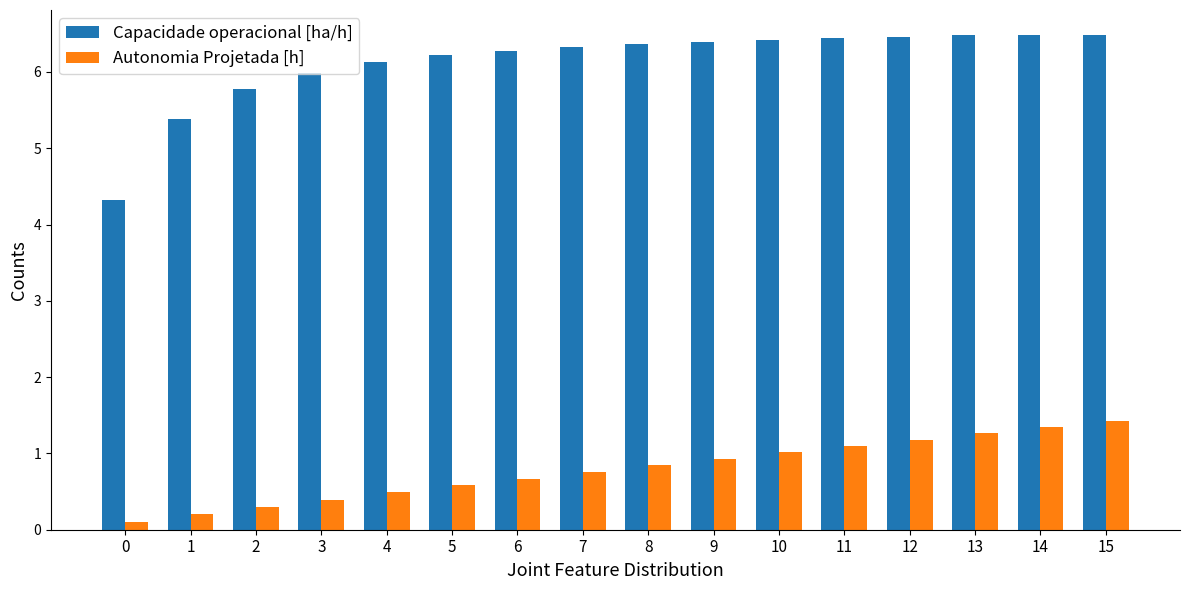

List the series in order of their overall mean, highest first.

Capacidade operacional [ha/h], Autonomia Projetada [h]